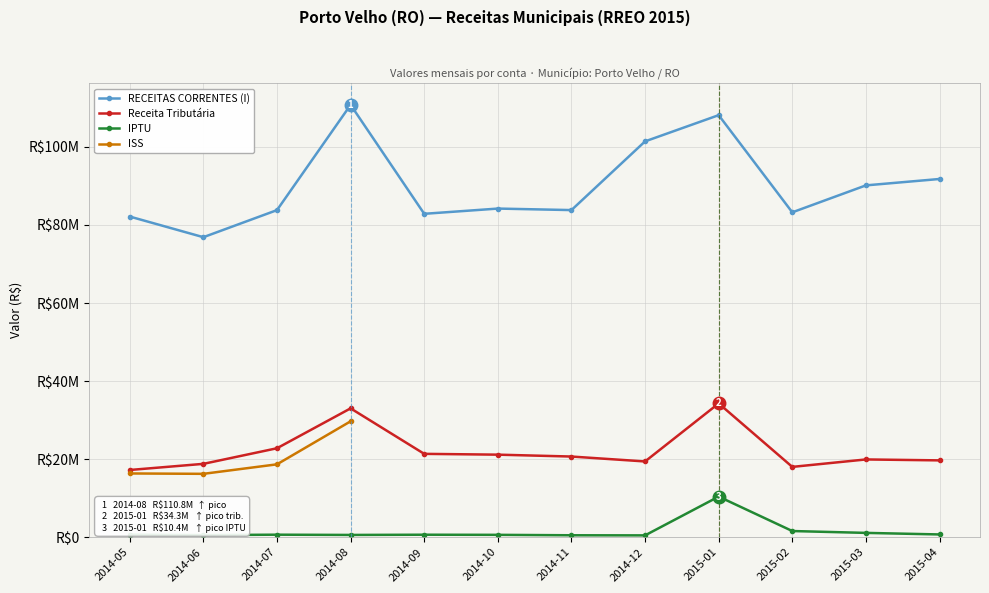

What are all the series names shown in the legend?

RECEITAS CORRENTES (I), Receita Tributária, IPTU, ISS